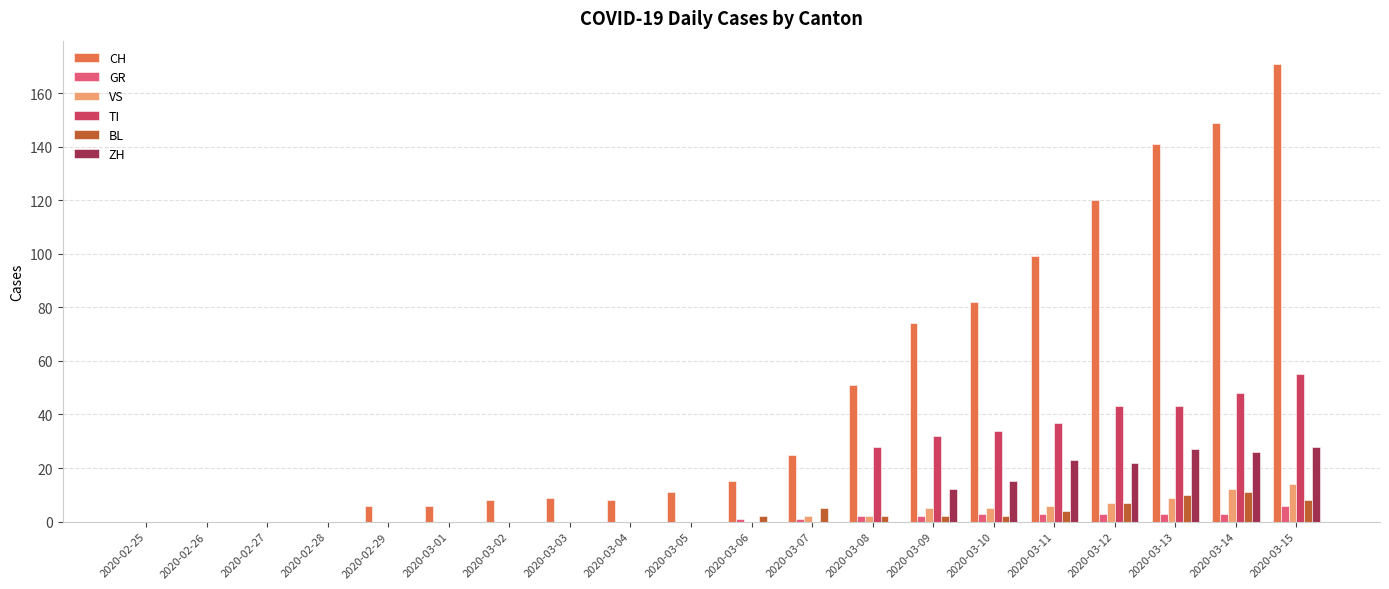

Reading right to left, transcribe all the data shown in this chart.

CH: 2020-03-15=171	2020-03-14=149	2020-03-13=141	2020-03-12=120	2020-03-11=99	2020-03-10=82	2020-03-09=74	2020-03-08=51	2020-03-07=25	2020-03-06=15	2020-03-05=11	2020-03-04=8	2020-03-03=9	2020-03-02=8	2020-03-01=6	2020-02-29=6	2020-02-28=0	2020-02-27=0	2020-02-26=0	2020-02-25=0
GR: 2020-03-15=6	2020-03-14=3	2020-03-13=3	2020-03-12=3	2020-03-11=3	2020-03-10=3	2020-03-09=2	2020-03-08=2	2020-03-07=1	2020-03-06=1	2020-03-05=0	2020-03-04=0	2020-03-03=0	2020-03-02=0	2020-03-01=0	2020-02-29=0	2020-02-28=0	2020-02-27=0	2020-02-26=0	2020-02-25=0
VS: 2020-03-15=14	2020-03-14=12	2020-03-13=9	2020-03-12=7	2020-03-11=6	2020-03-10=5	2020-03-09=5	2020-03-08=2	2020-03-07=2	2020-03-06=0	2020-03-05=0	2020-03-04=0	2020-03-03=0	2020-03-02=0	2020-03-01=0	2020-02-29=0	2020-02-28=0	2020-02-27=0	2020-02-26=0	2020-02-25=0
TI: 2020-03-15=55	2020-03-14=48	2020-03-13=43	2020-03-12=43	2020-03-11=37	2020-03-10=34	2020-03-09=32	2020-03-08=28	2020-03-07=0	2020-03-06=0	2020-03-05=0	2020-03-04=0	2020-03-03=0	2020-03-02=0	2020-03-01=0	2020-02-29=0	2020-02-28=0	2020-02-27=0	2020-02-26=0	2020-02-25=0
BL: 2020-03-15=8	2020-03-14=11	2020-03-13=10	2020-03-12=7	2020-03-11=4	2020-03-10=2	2020-03-09=2	2020-03-08=2	2020-03-07=5	2020-03-06=2	2020-03-05=0	2020-03-04=0	2020-03-03=0	2020-03-02=0	2020-03-01=0	2020-02-29=0	2020-02-28=0	2020-02-27=0	2020-02-26=0	2020-02-25=0
ZH: 2020-03-15=28	2020-03-14=26	2020-03-13=27	2020-03-12=22	2020-03-11=23	2020-03-10=15	2020-03-09=12	2020-03-08=0	2020-03-07=0	2020-03-06=0	2020-03-05=0	2020-03-04=0	2020-03-03=0	2020-03-02=0	2020-03-01=0	2020-02-29=0	2020-02-28=0	2020-02-27=0	2020-02-26=0	2020-02-25=0